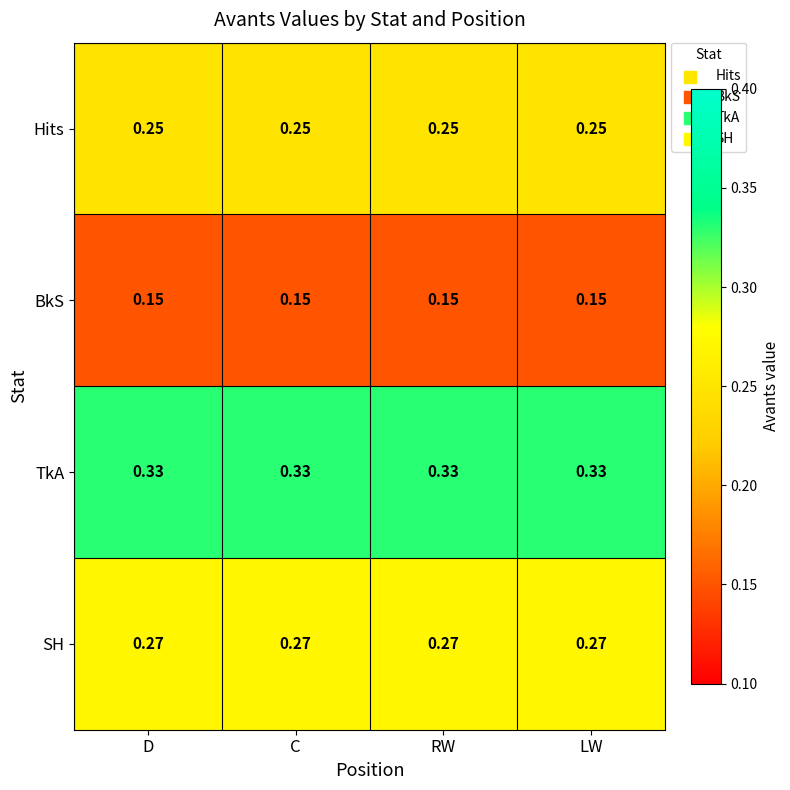

Rank the series by their maximum value, from lowest to highest.

BkS, Hits, SH, TkA